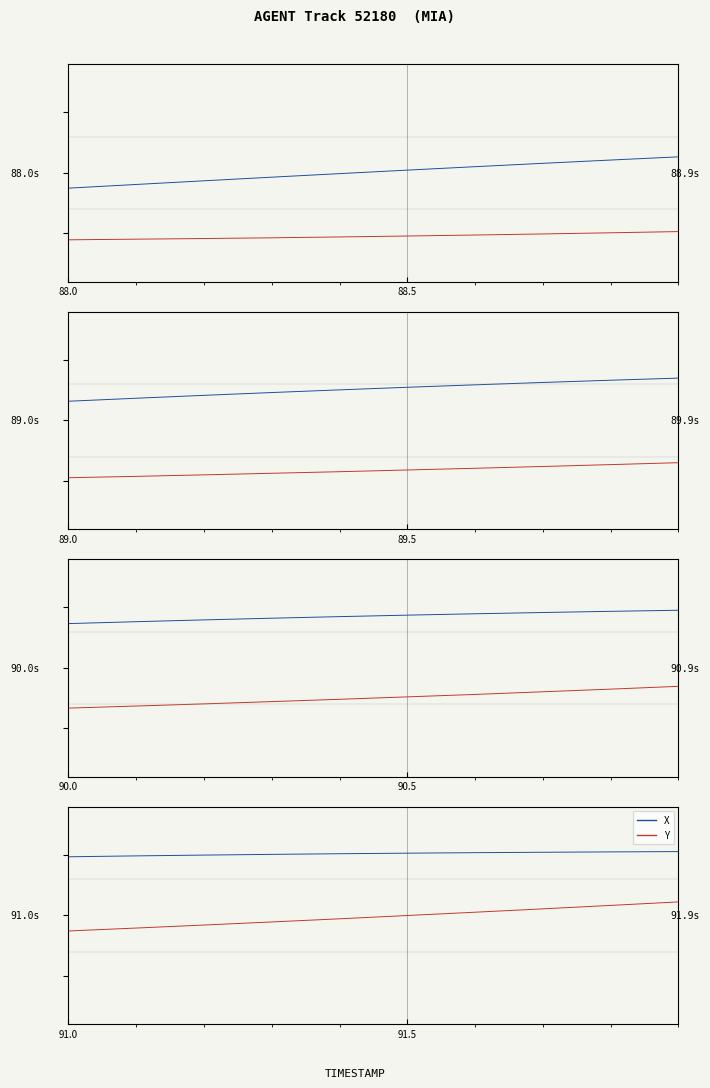

True or false: Y and X intersect in this chart.

False